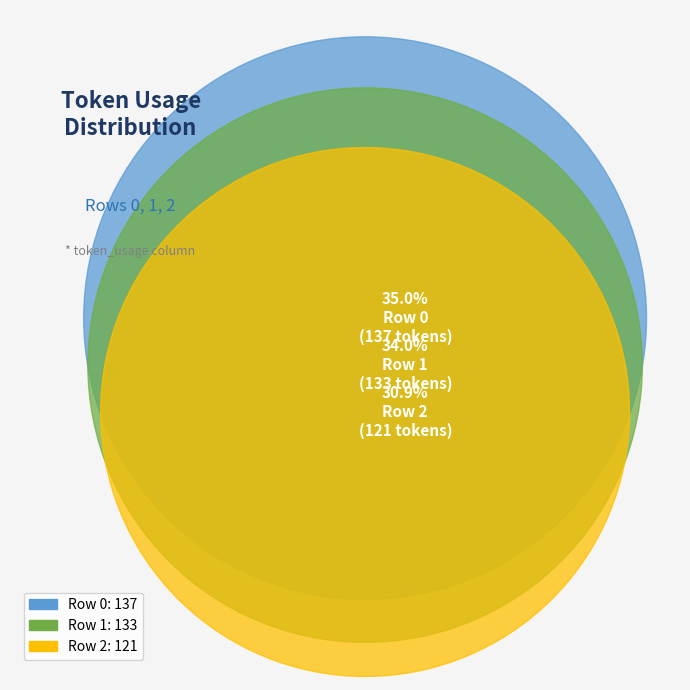

Does Row 2 account for over 50% of the chart?

No